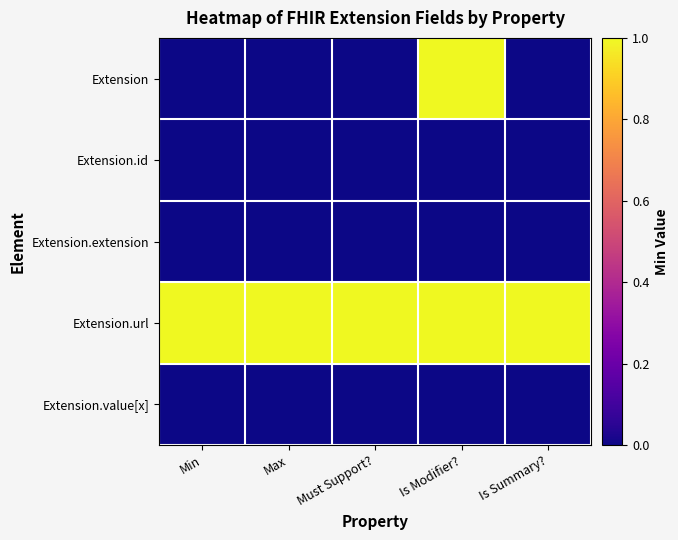

What is the spread (max minus min) of values at Is Summary??

1